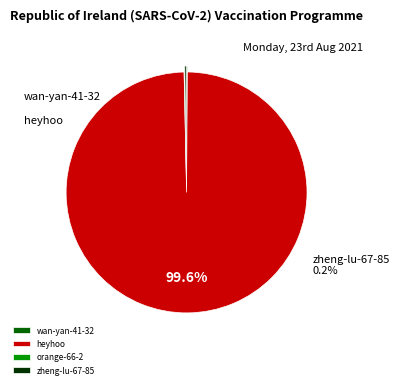

Combined, do wan-yan-41-32 and orange-66-2 account for over 50%?

No